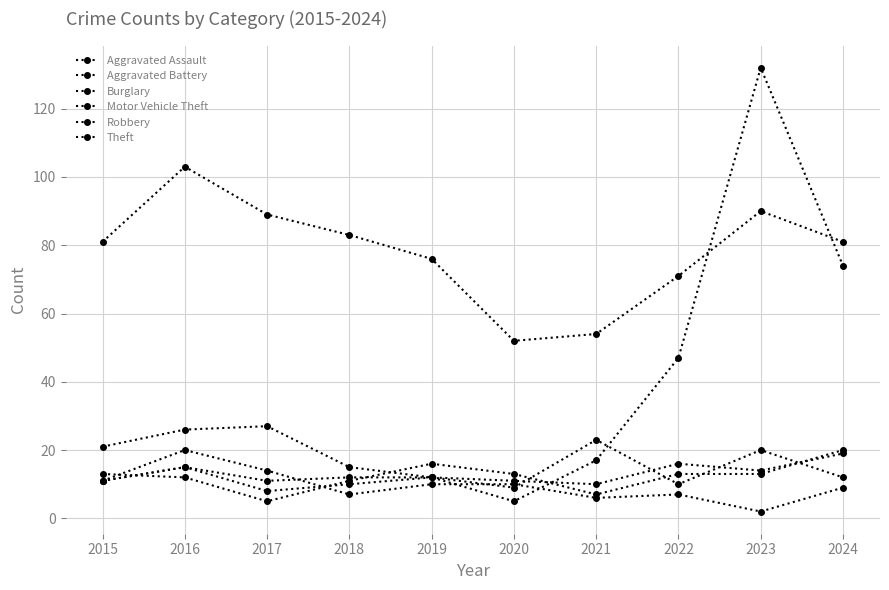

The value of Aggravated Assault at 2022 is 13. True or false?

True